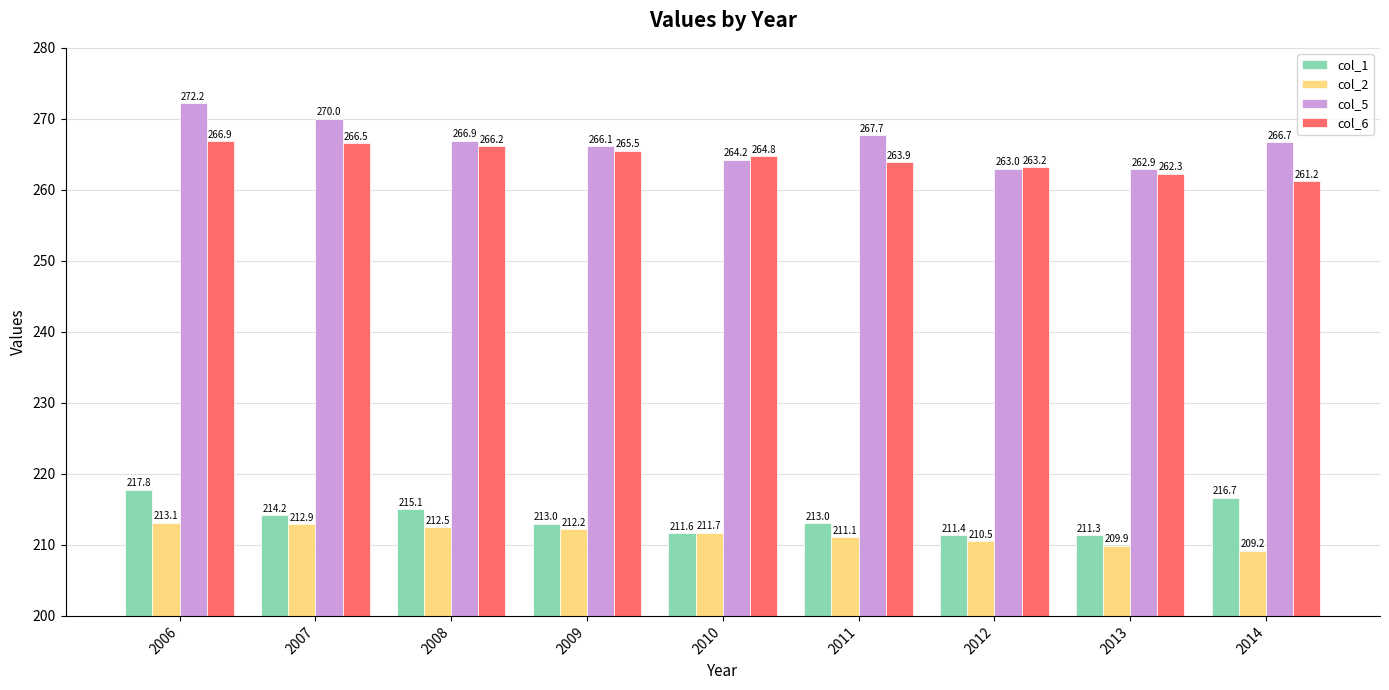

Is it true that col_5 equals 266.7 at 2014?

True